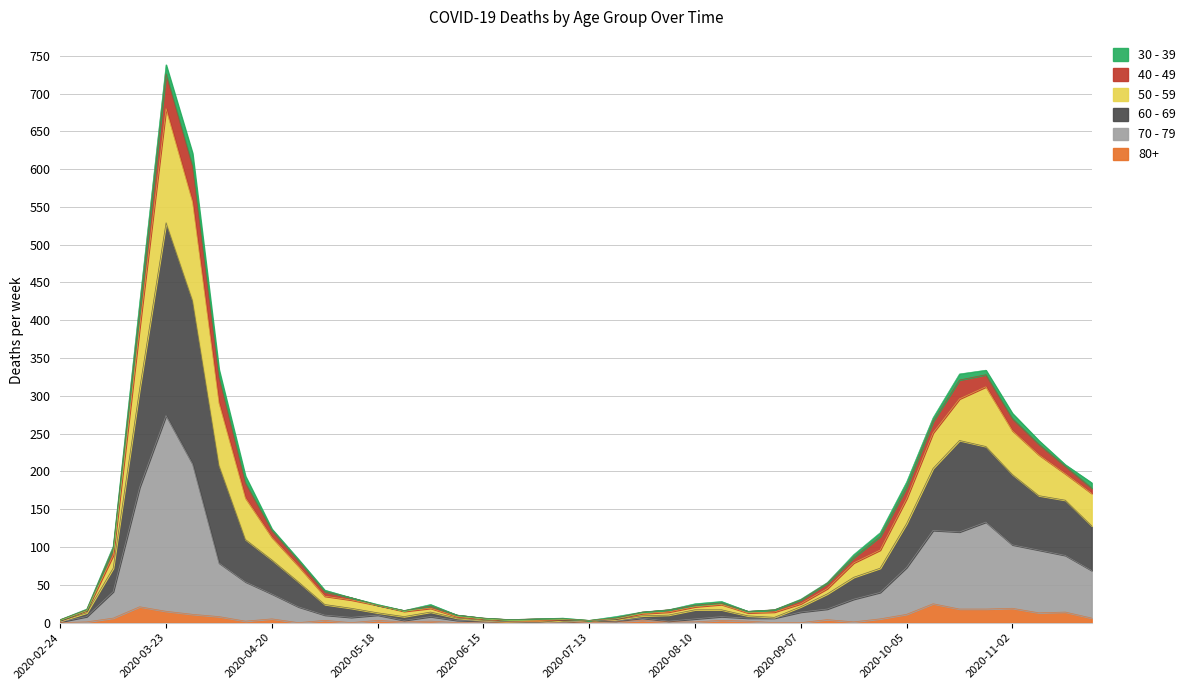

True or false: 50 - 59 has more than 1 points higher than both neighbors.

True